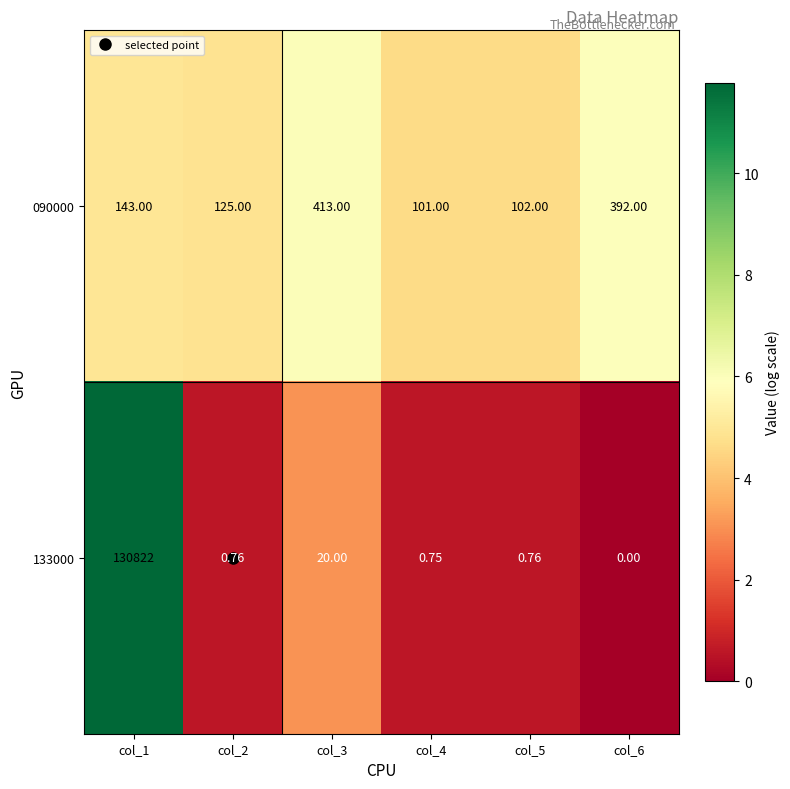

Is the value of 090000 at col_3 greater than the value of 133000 at col_3?

Yes